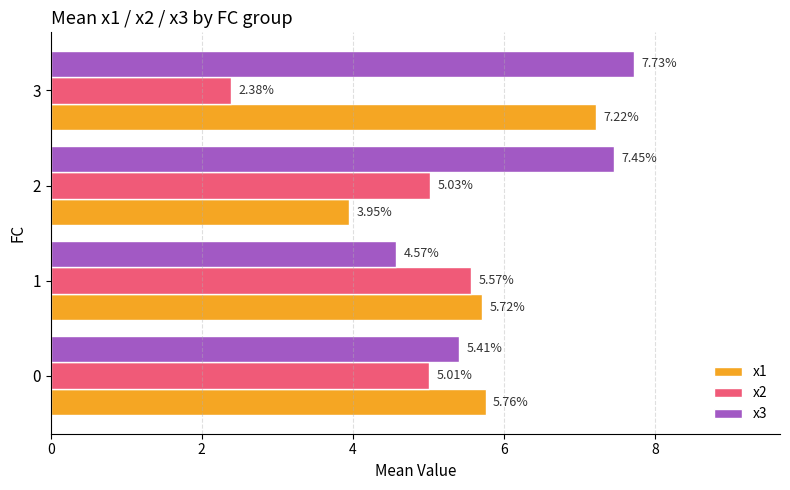

At which category does the chart reach its minimum across all series?

3